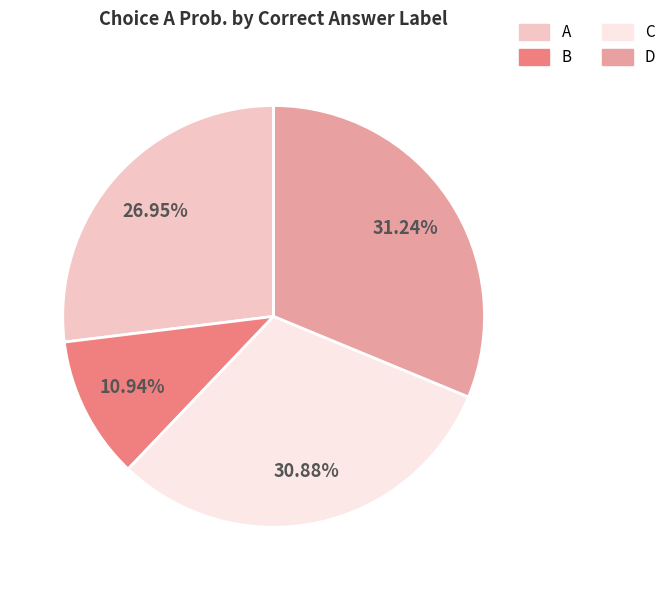

Count the number of slices in the pie.

4